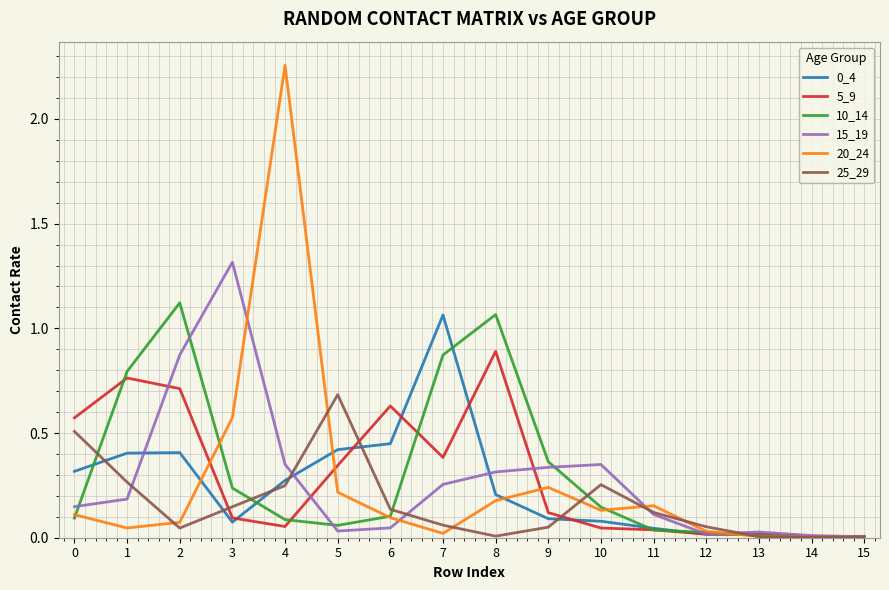

Which category has the highest value across all series?

4